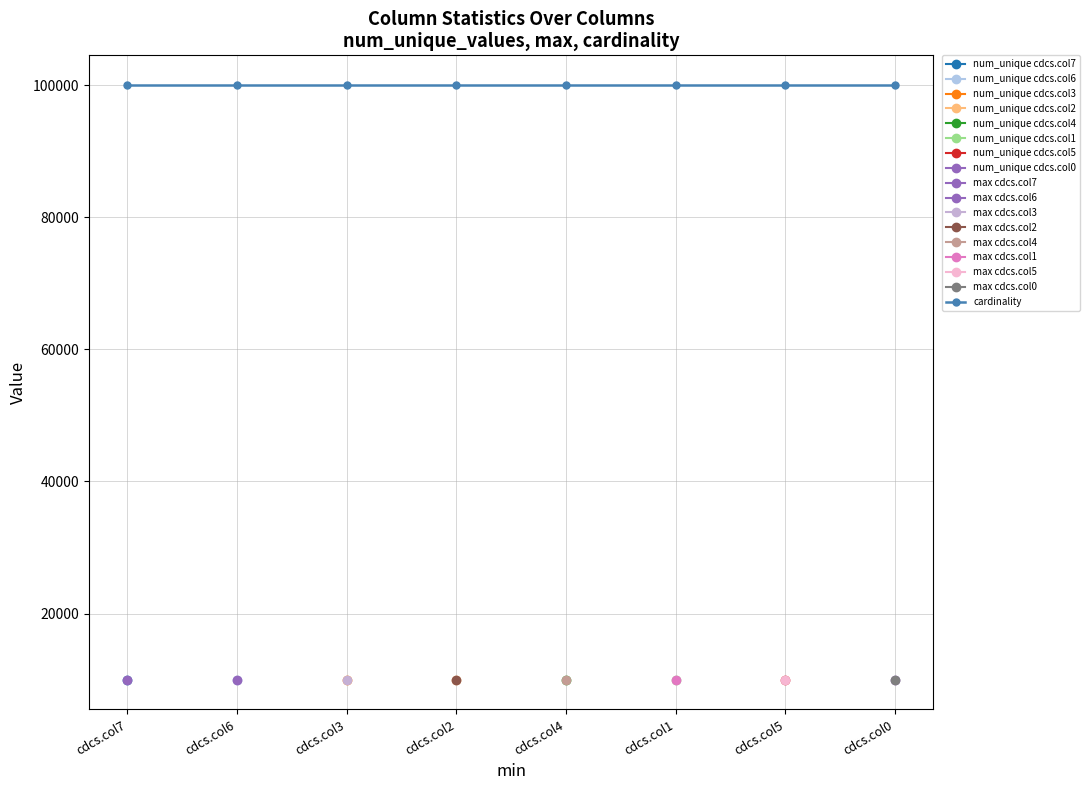

Rank the series by their maximum value, from lowest to highest.

max, num_unique_values, cardinality